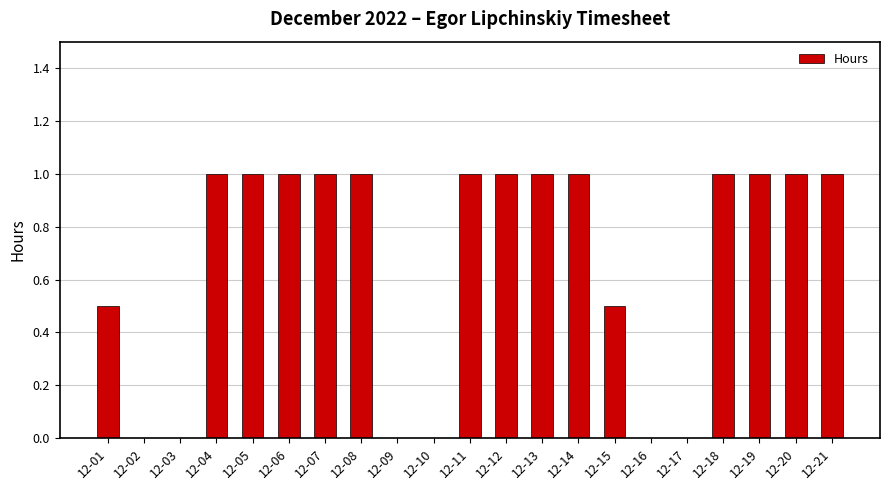

Are the bars grouped side by side (vs. stacked)?

No